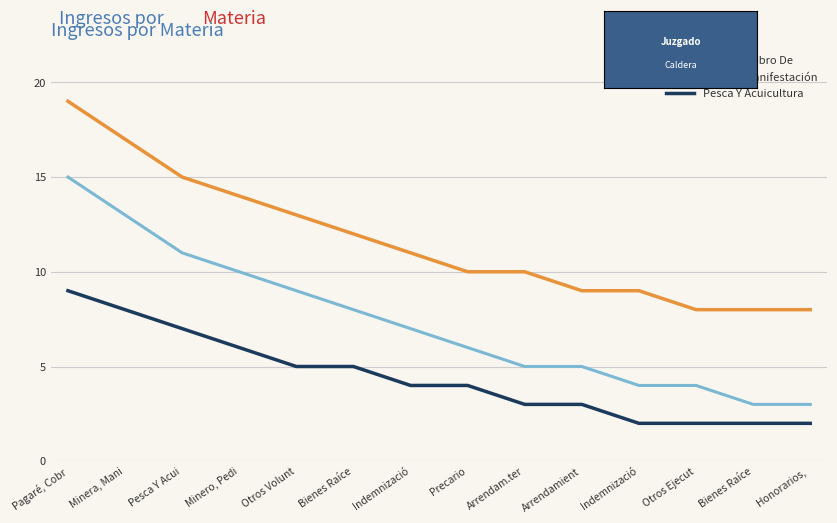

What are all the series names shown in the legend?

Pagaré, Cobro De, Minera, Manifestación, Pesca Y Acuicultura